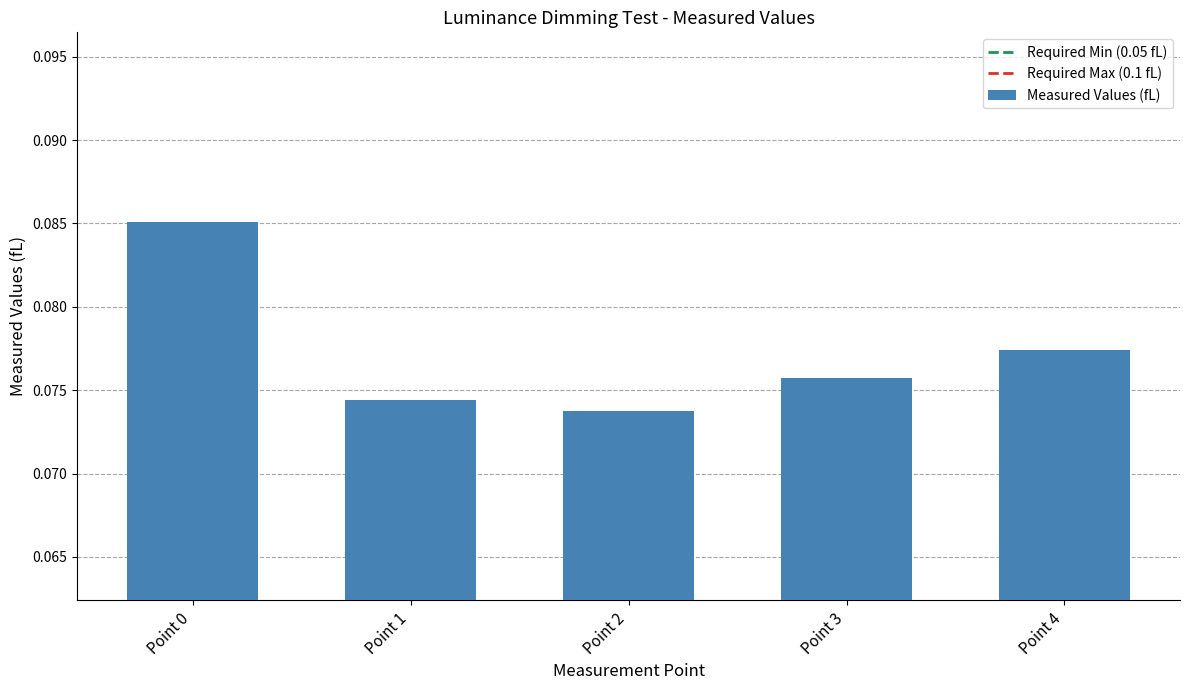

How many categories are shown in the chart?

5